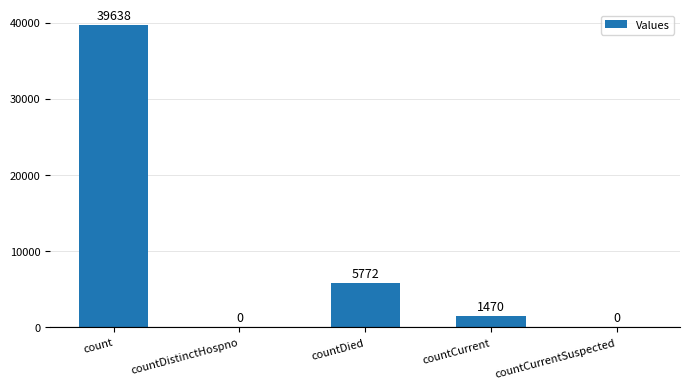

Which has a higher value, countCurrent or count?

count